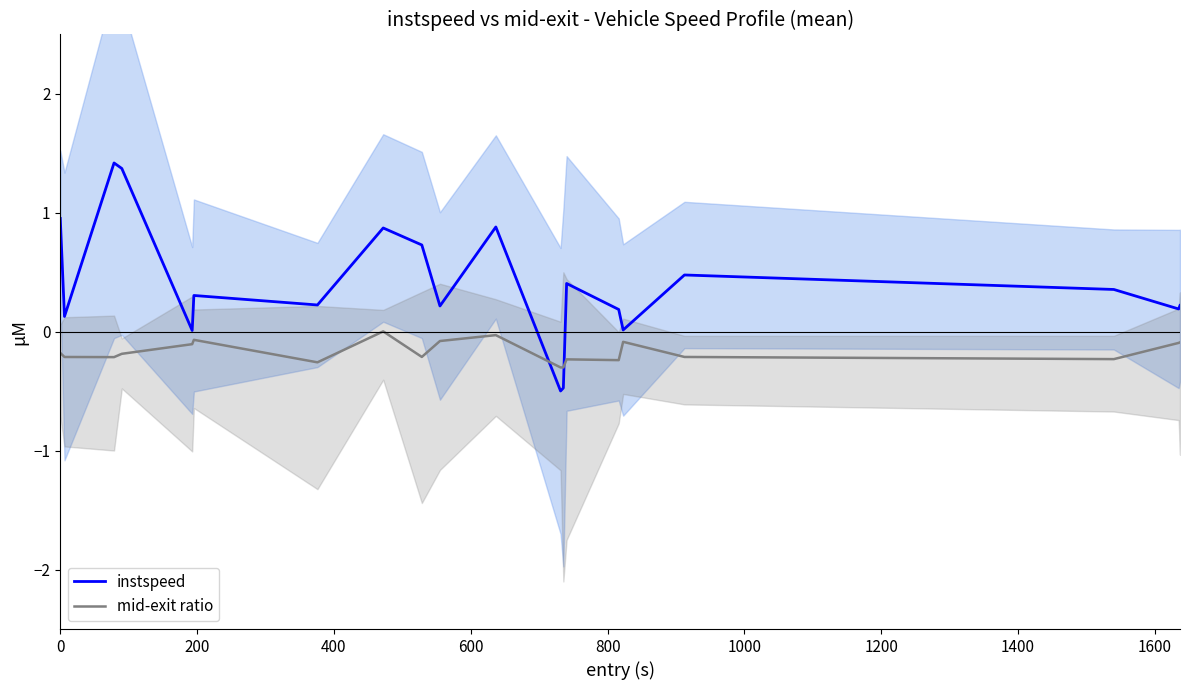

Which series has the largest range (max minus min)?

instspeed